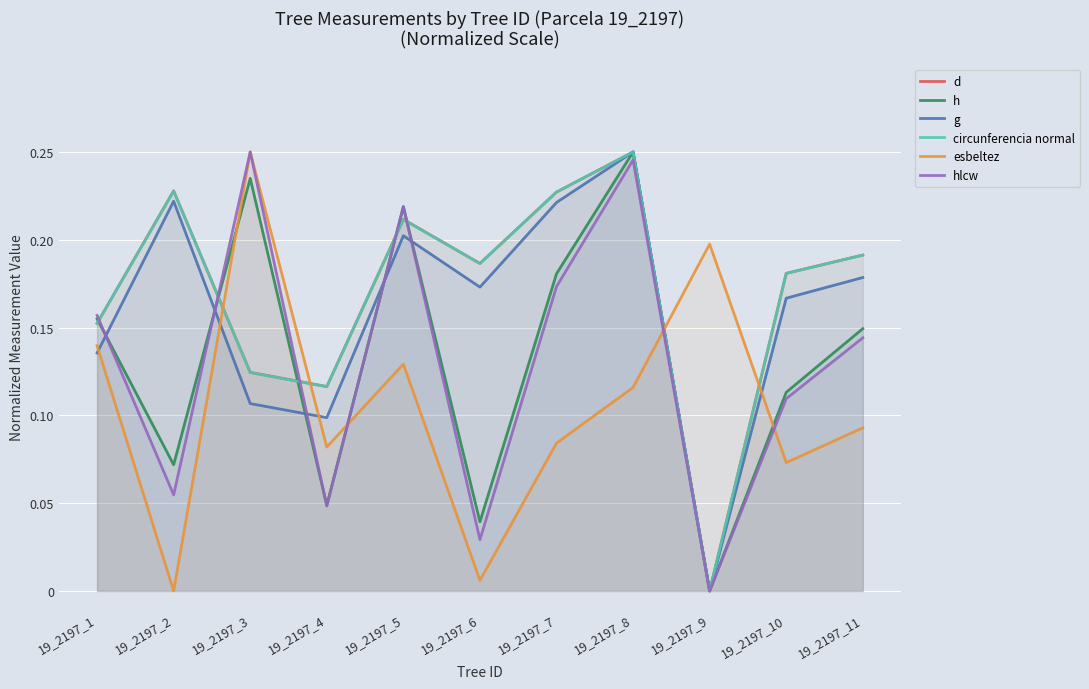

How many values in the g series exceed 0?

10